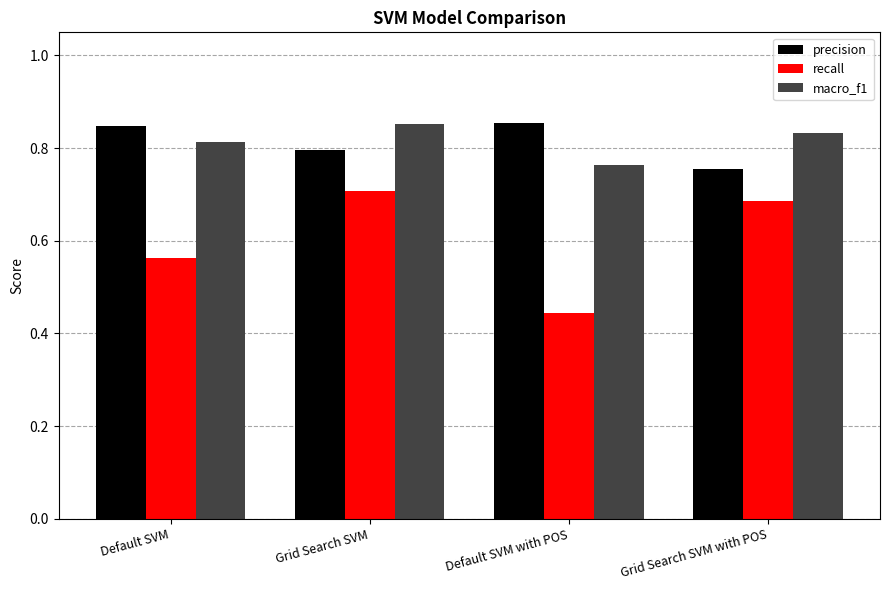

How many recall values are between 0 and 1?

4